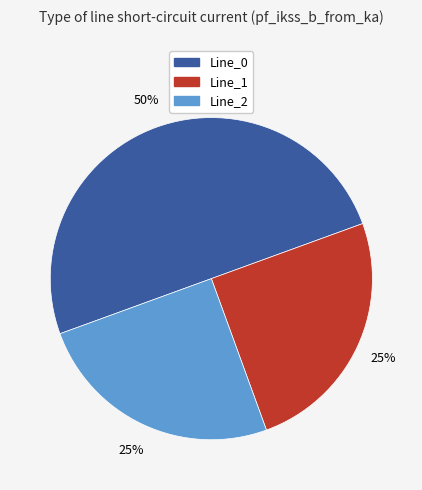

Which slice is the largest?

Line_0